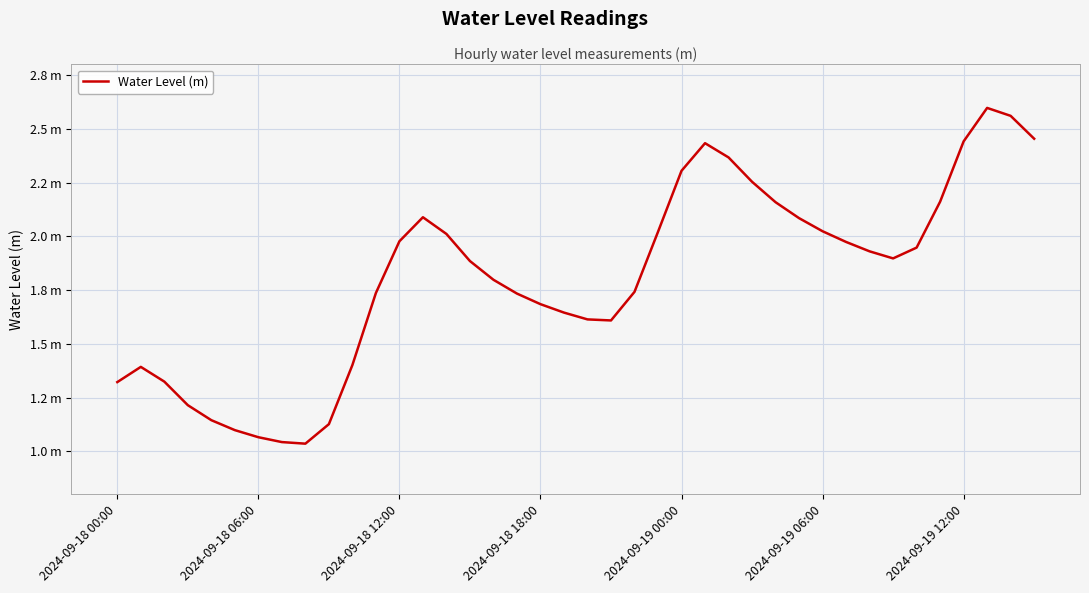

Does the chart display data point markers on the line(s)?

No